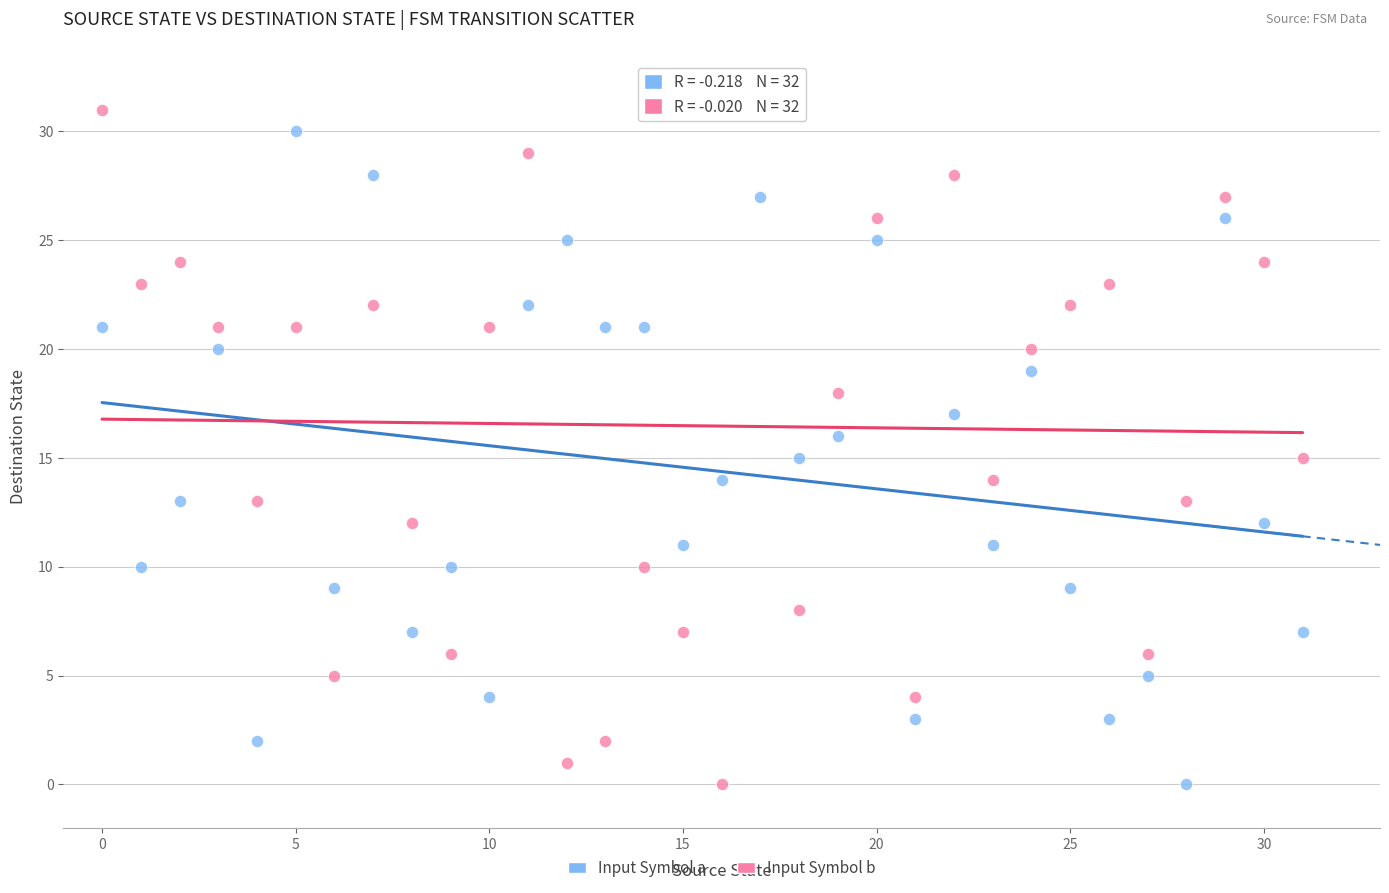

Across all data points, what is the range of Y values (max minus min)?

31